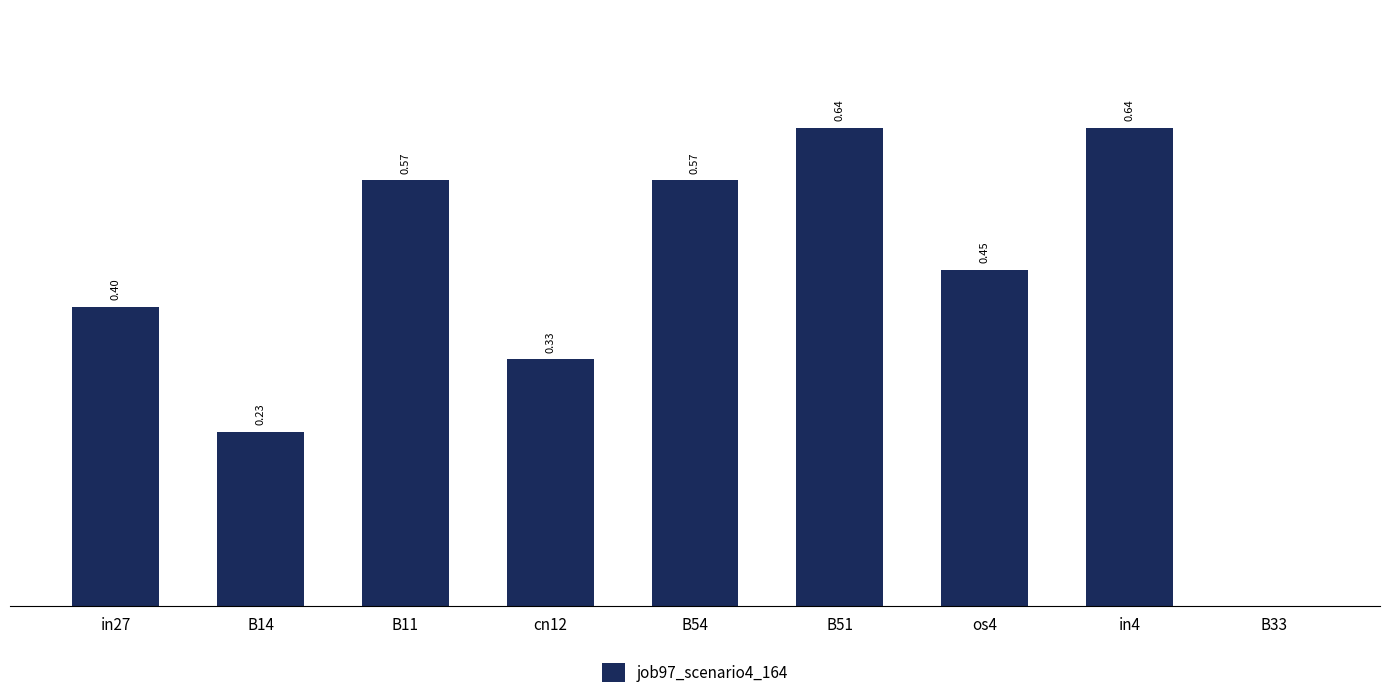

Between B51 and in27, which is larger?

B51